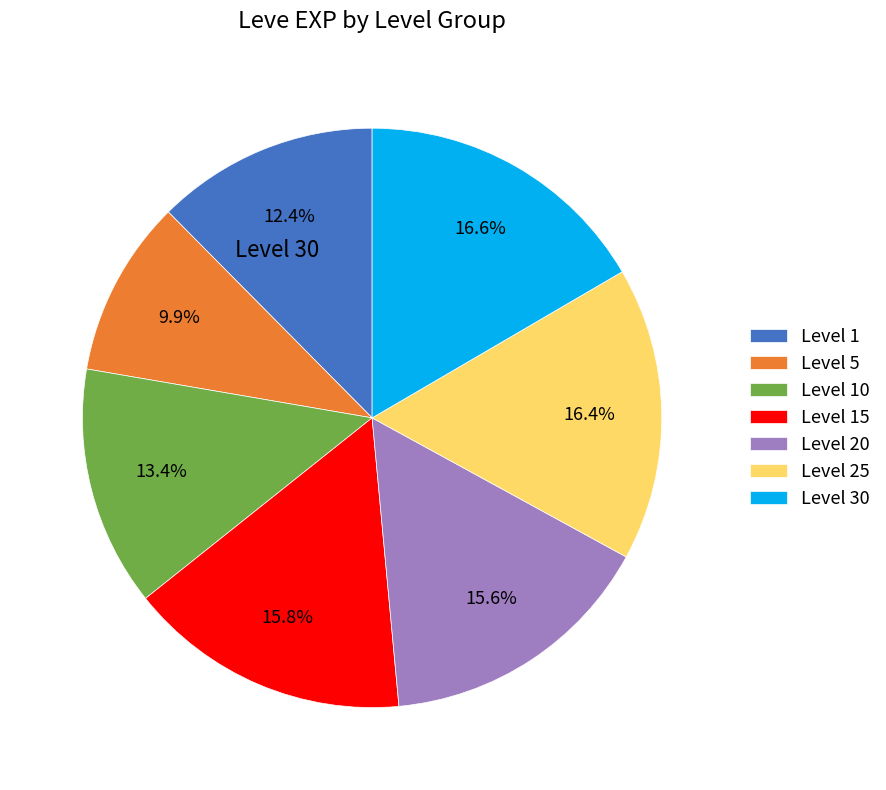

What percentage is NOT represented by Level 10?

86.6%